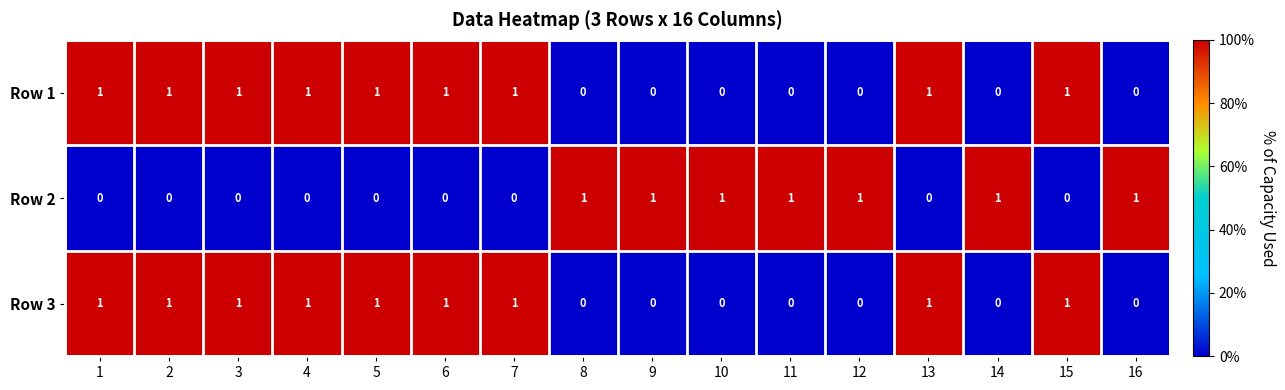

The value of Row 3 at 12 is 0. True or false?

True